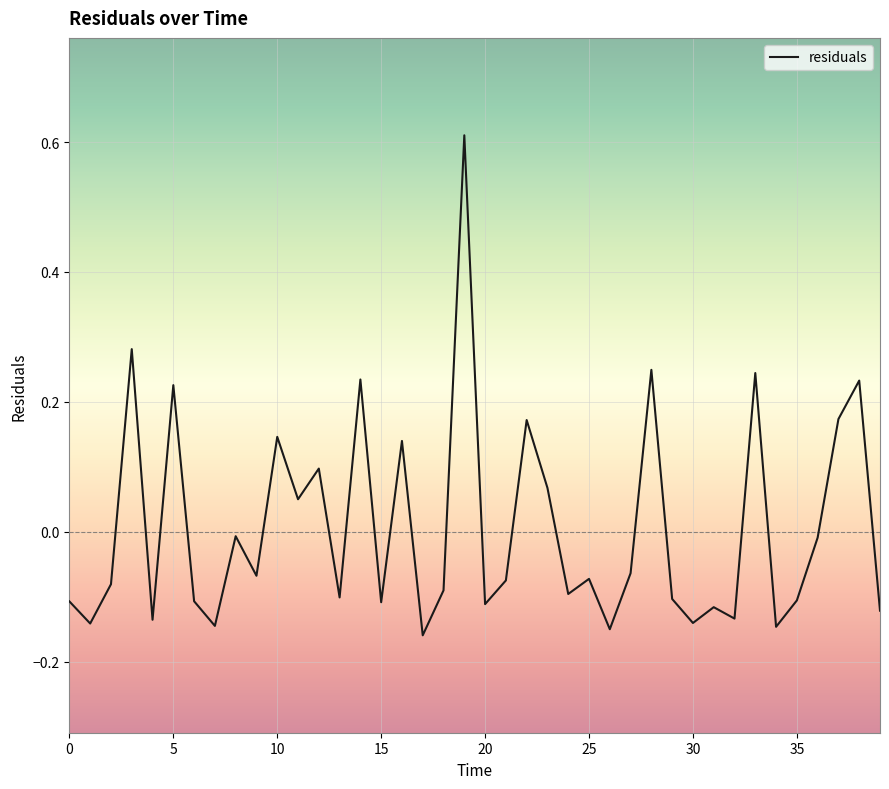

What is the difference between the maximum and minimum values?

0.8